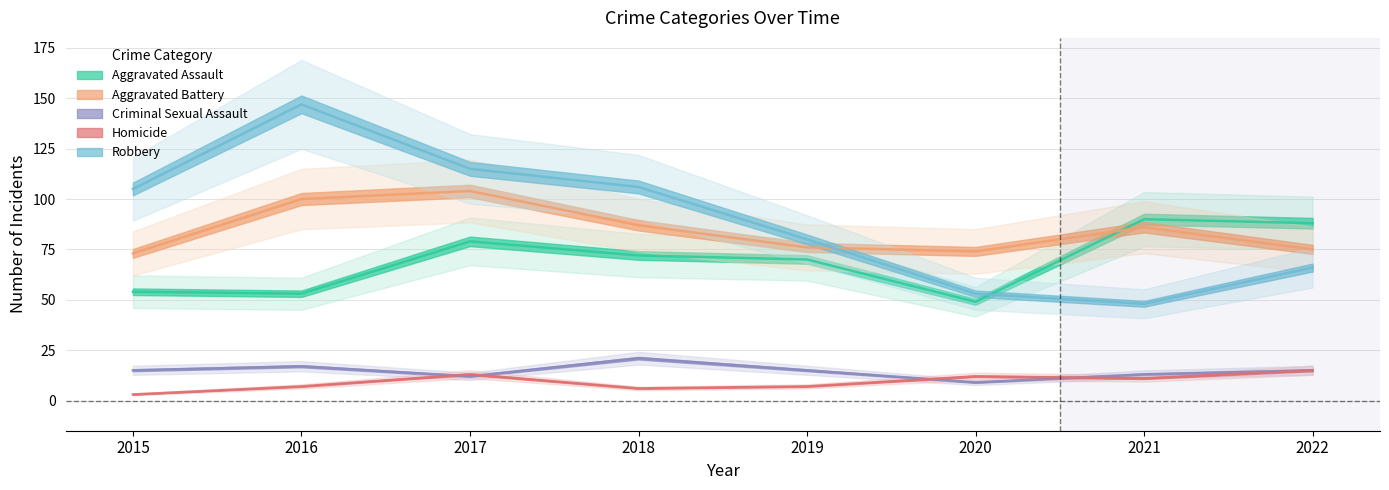

The Aggravated Assault series shows 88 at 2022. True or false?

True